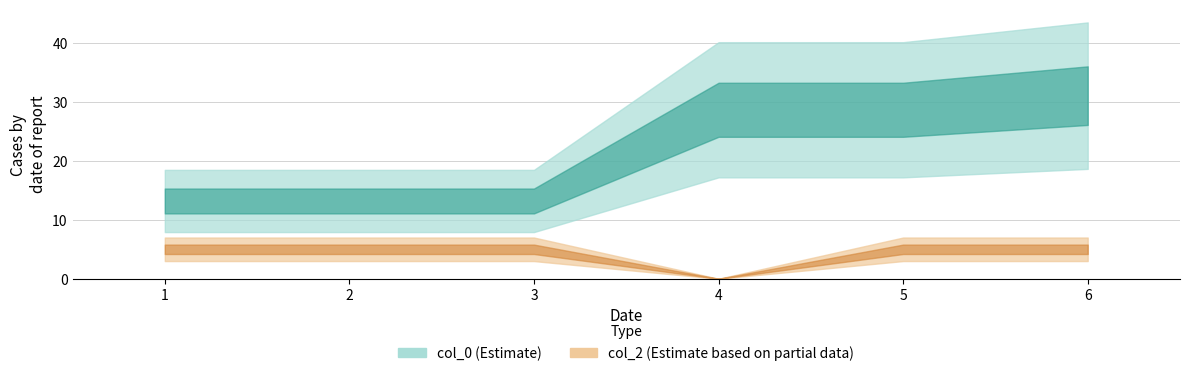

Rank the series at 4 from lowest to highest value.

col_2, col_0